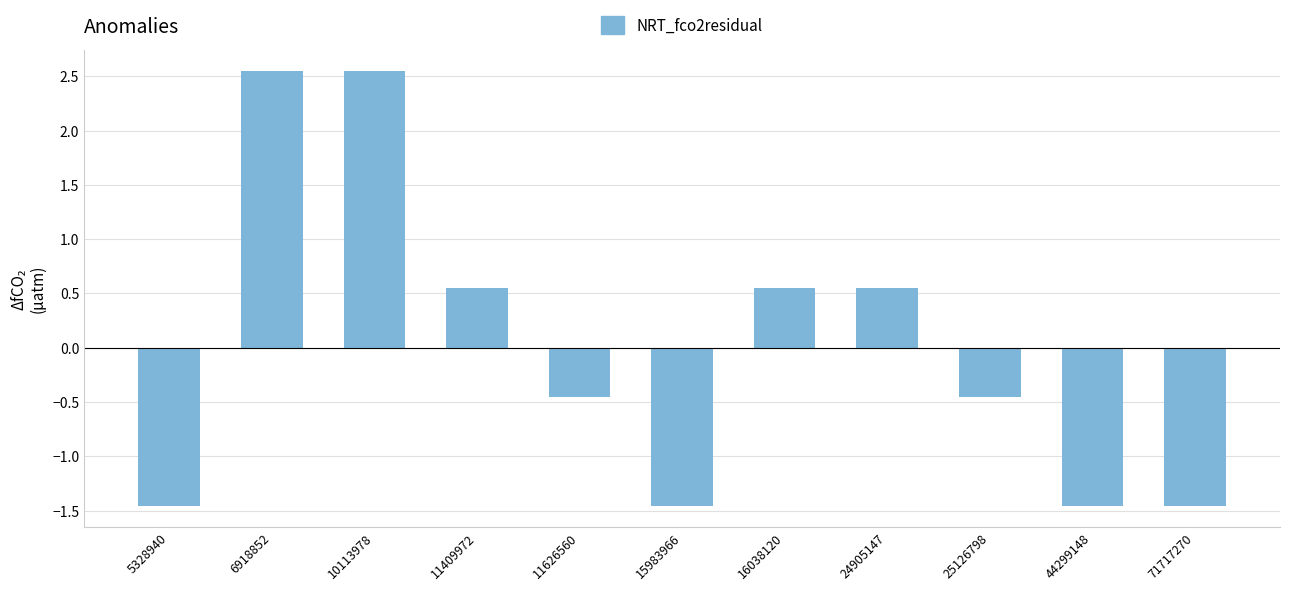

What is the difference between the second highest and second lowest values?

4.0